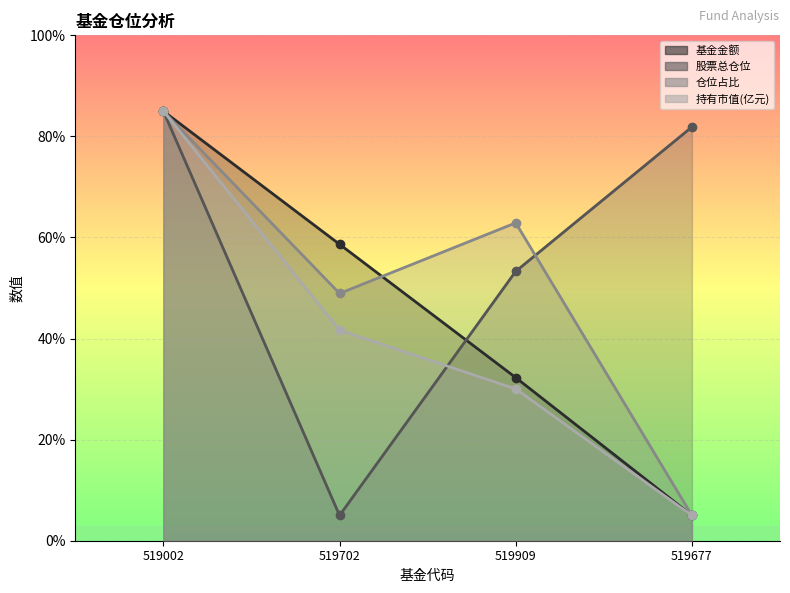

True or false: 持有市值(亿元) and 基金金额 cross at least once.

False